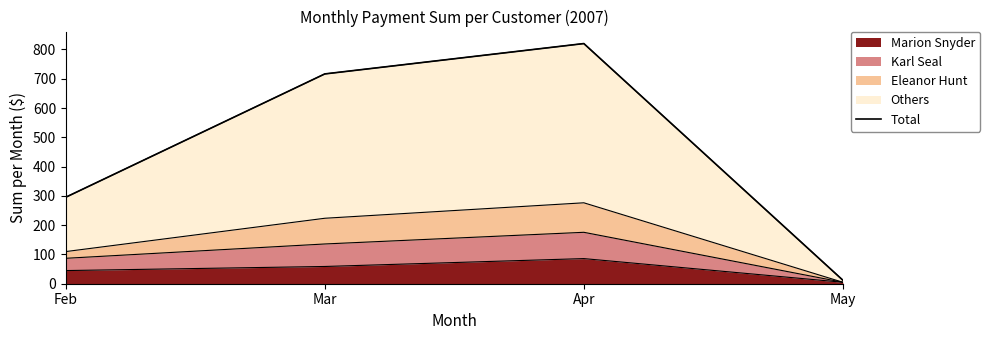

List the labels in order of value, smallest first.

May, Feb, Mar, Apr